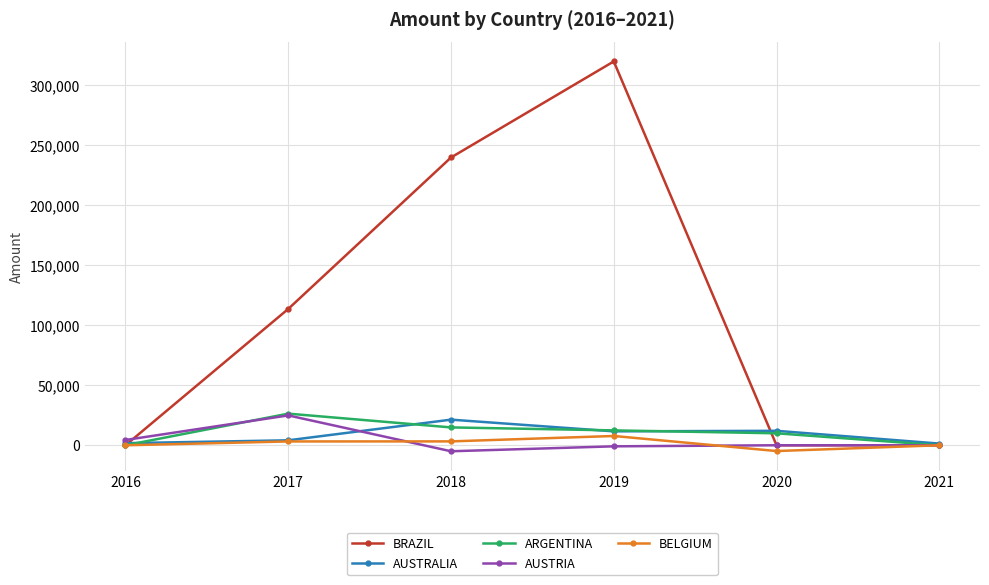

Is it true that AUSTRIA equals 4401.3 at 2016?

True